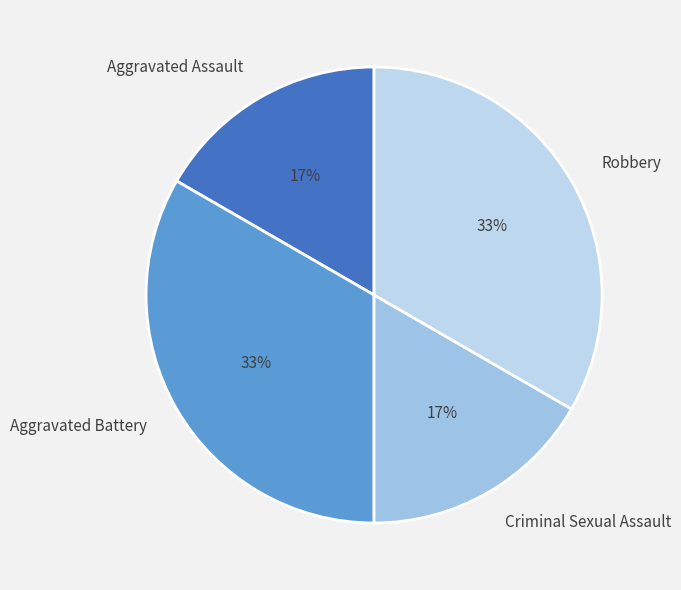

Does Robbery account for over 50% of the chart?

No